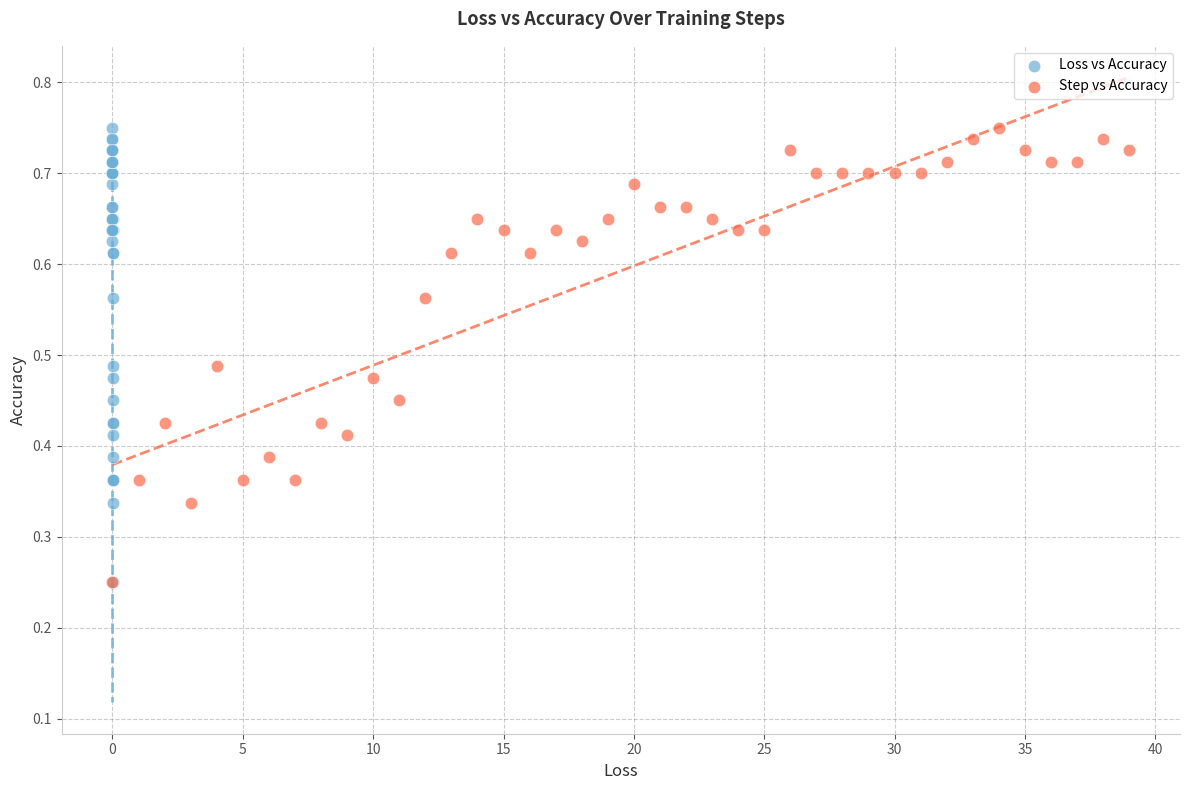

What are all the series names shown in the legend?

Loss vs Accuracy, Step vs Accuracy